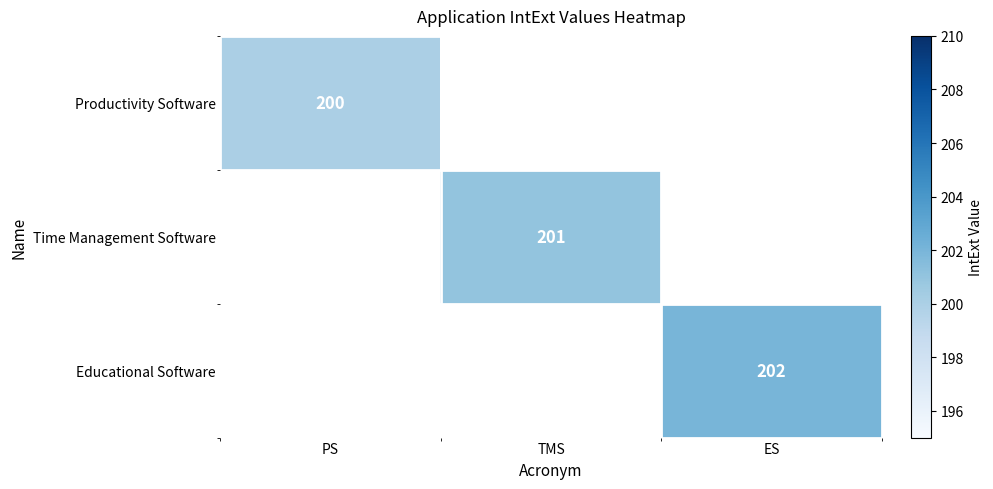

The Productivity Software series shows 200 at PS. True or false?

True